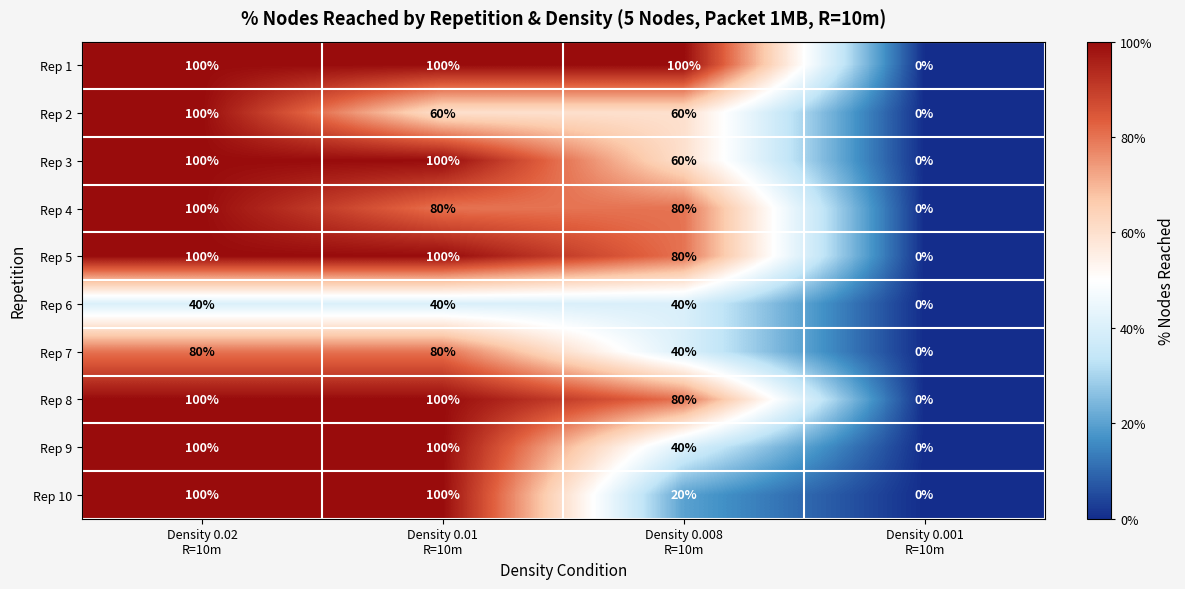

What is the difference between the maximum and minimum values in the Rep 6 series?

40